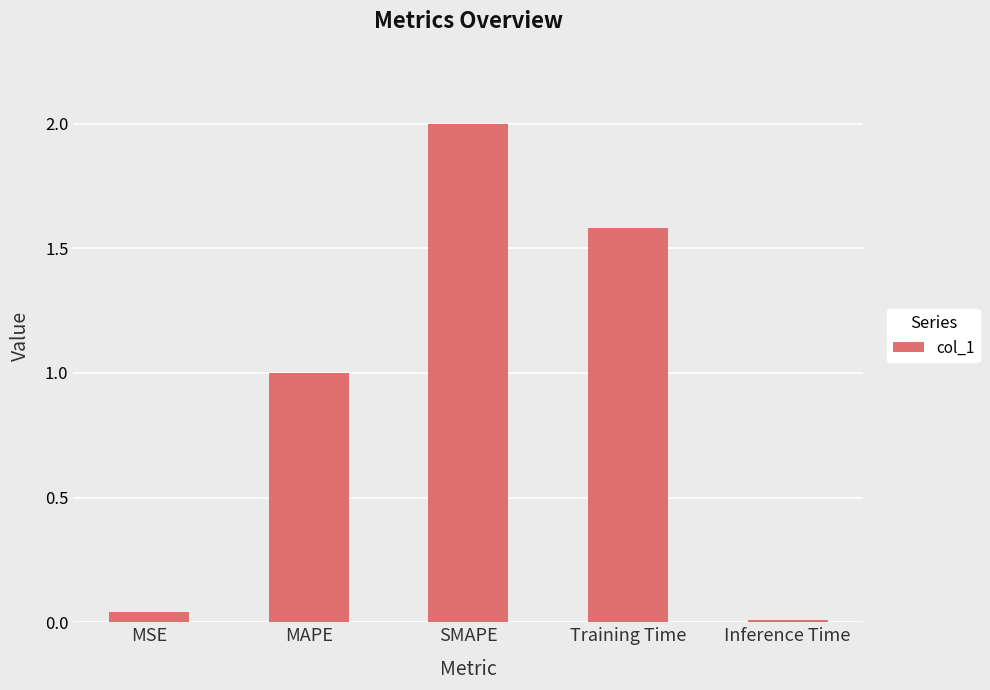

What is the average value?

0.9